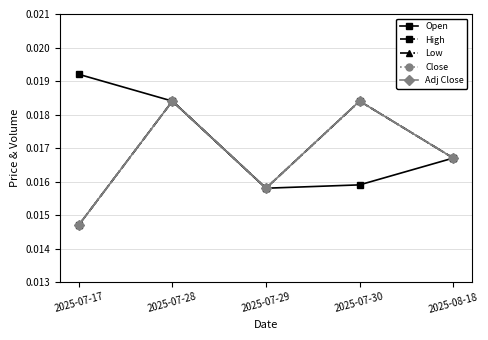

True or false: Close has a value of 0.0 at 2025-07-17.

True